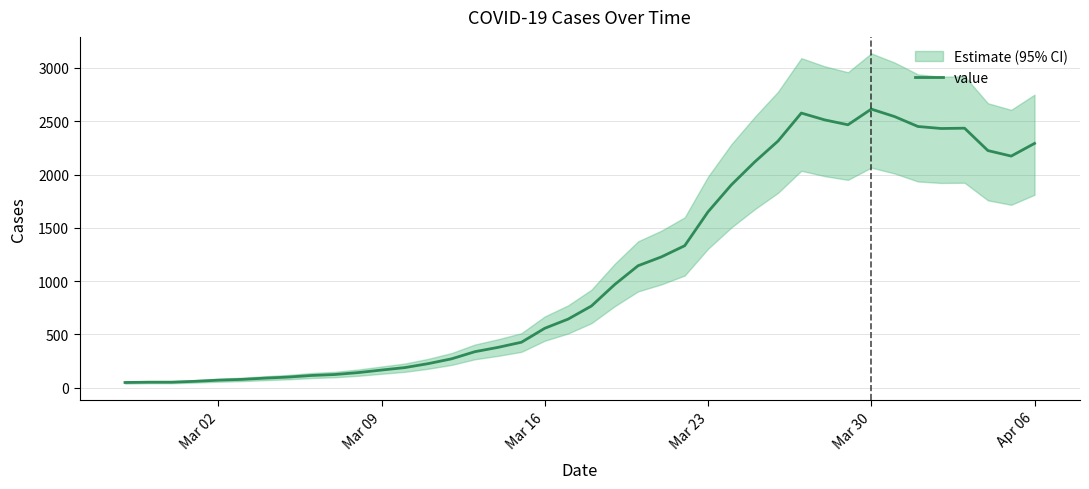

True or false: the data shows 146 at 14.

False